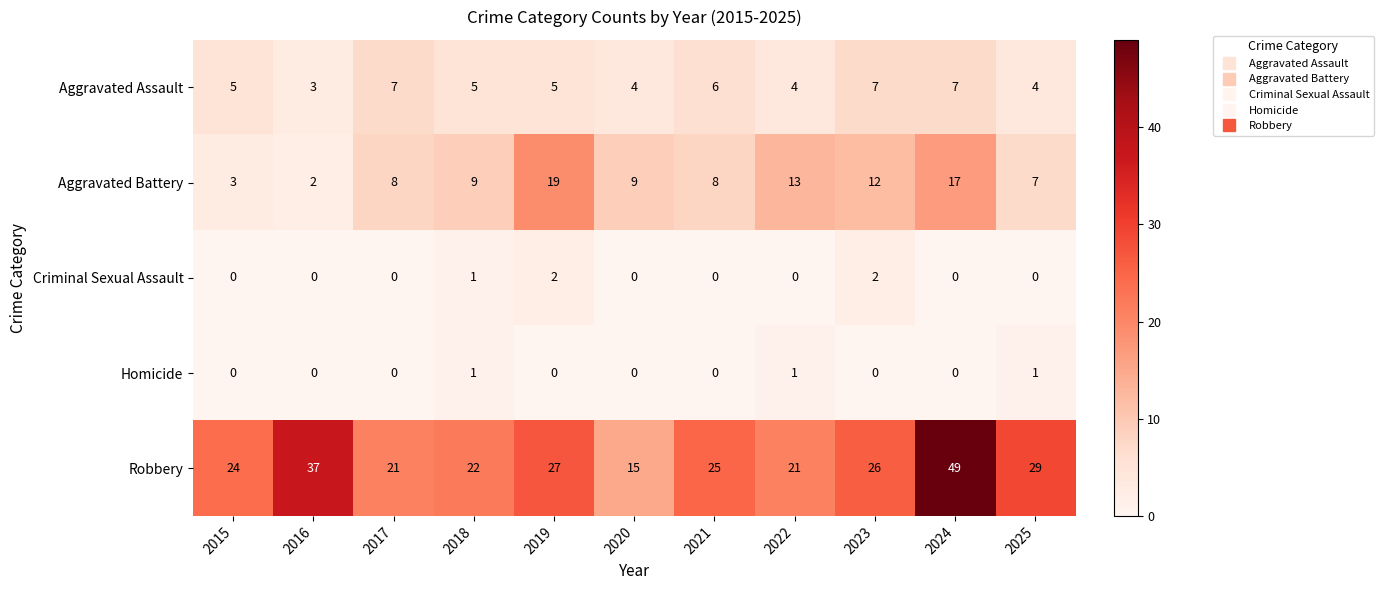

List the series in order of their peak value, highest first.

Robbery, Aggravated Battery, Aggravated Assault, Criminal Sexual Assault, Homicide